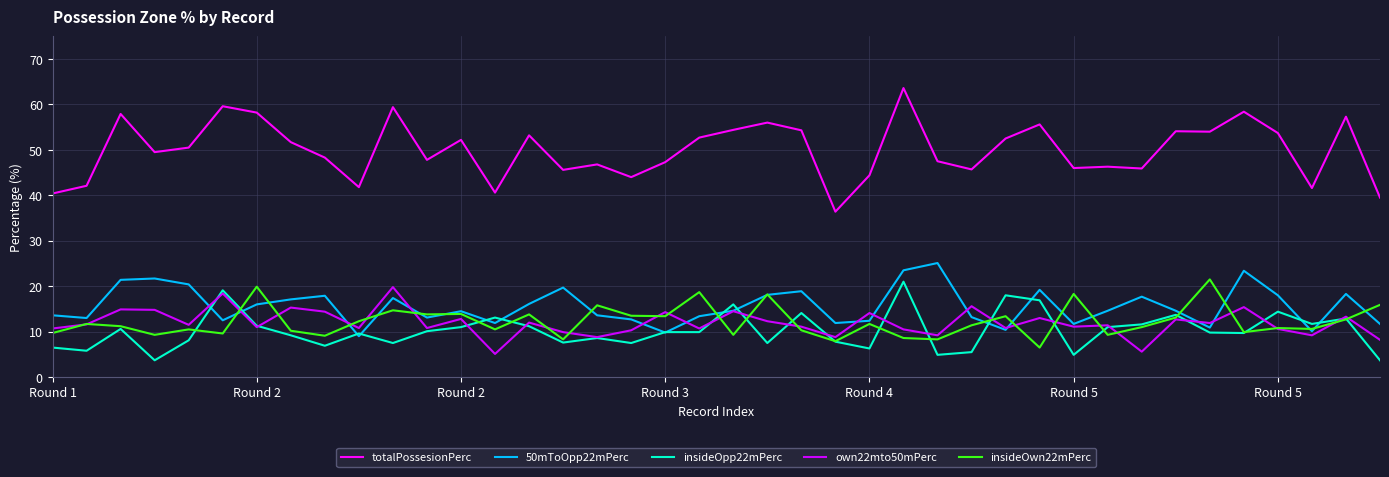

Does the chart have visible grid lines?

Yes